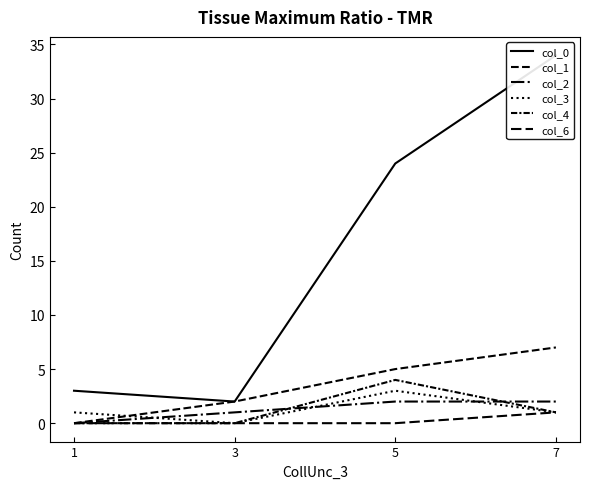

True or false: col_6 has more than 0 points higher than both neighbors.

False